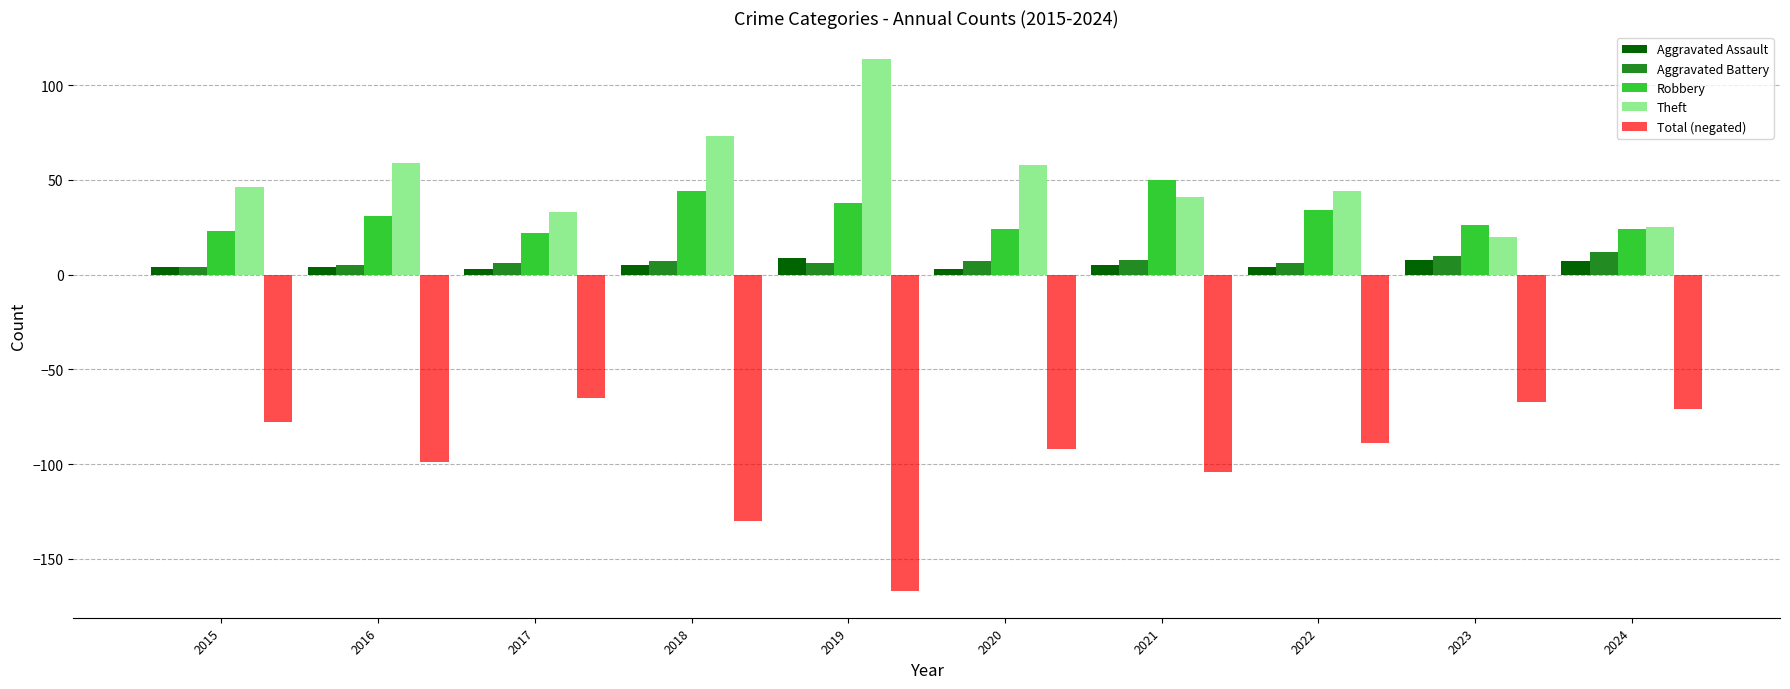

How many data points in Robbery are less than 31?

5